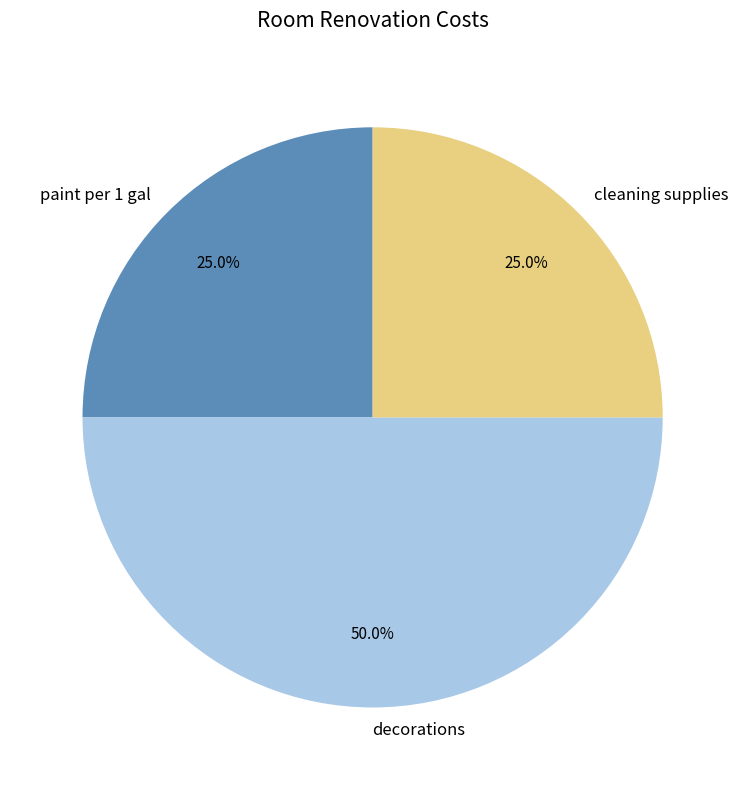

Do decorations and cleaning supplies together represent more than half of the pie?

Yes